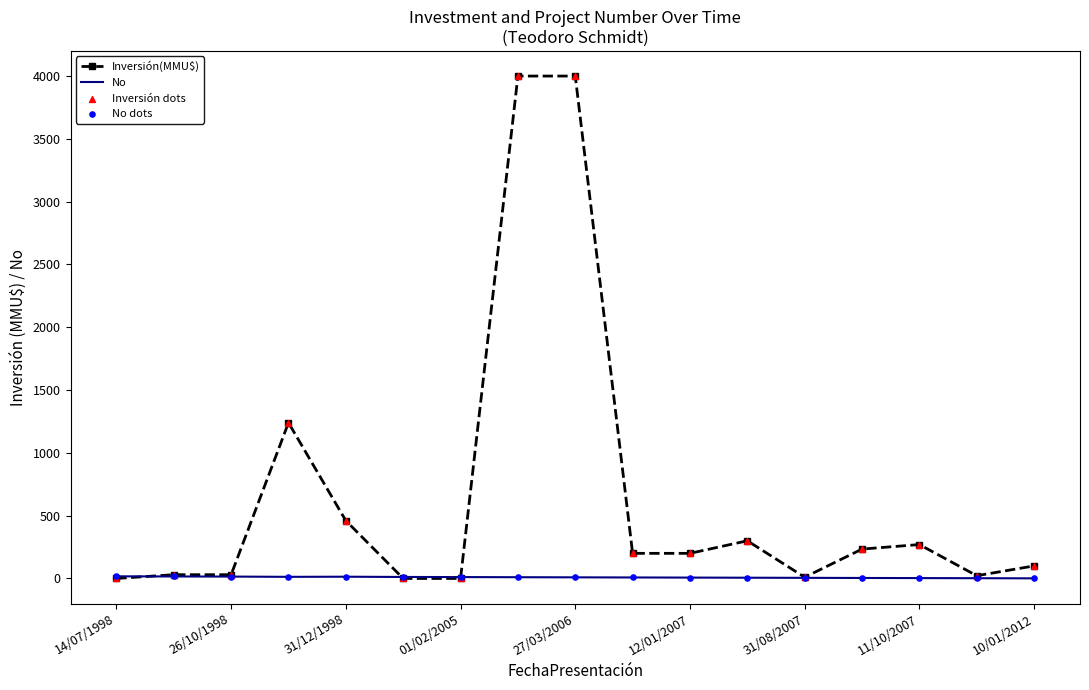

Which series has the widest spread of values?

Inversión(MMU$)